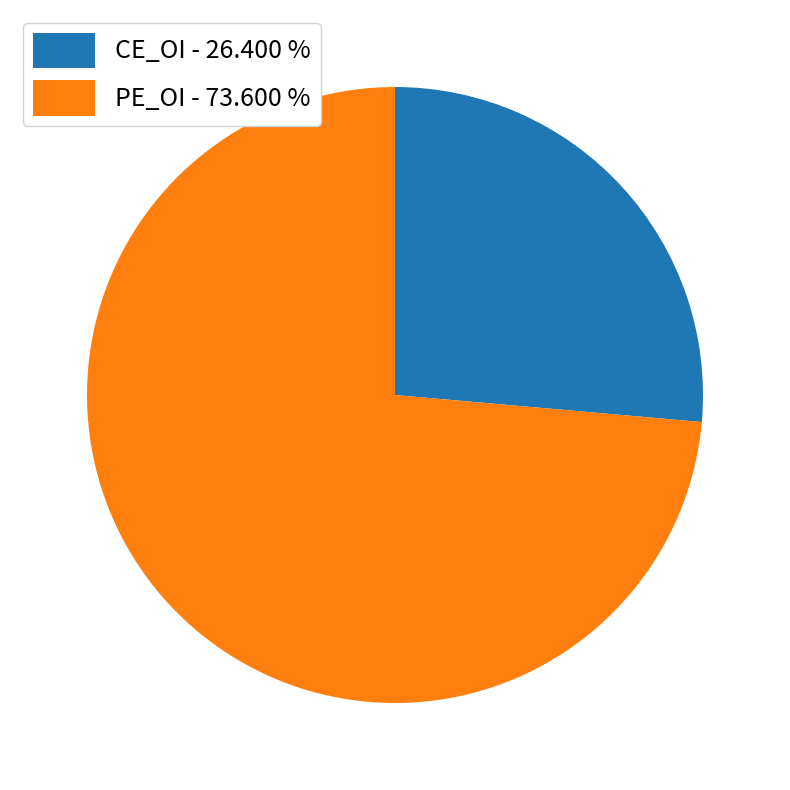

Combined, do CE_OI - 26.400 % and PE_OI - 73.600 % account for over 50%?

Yes